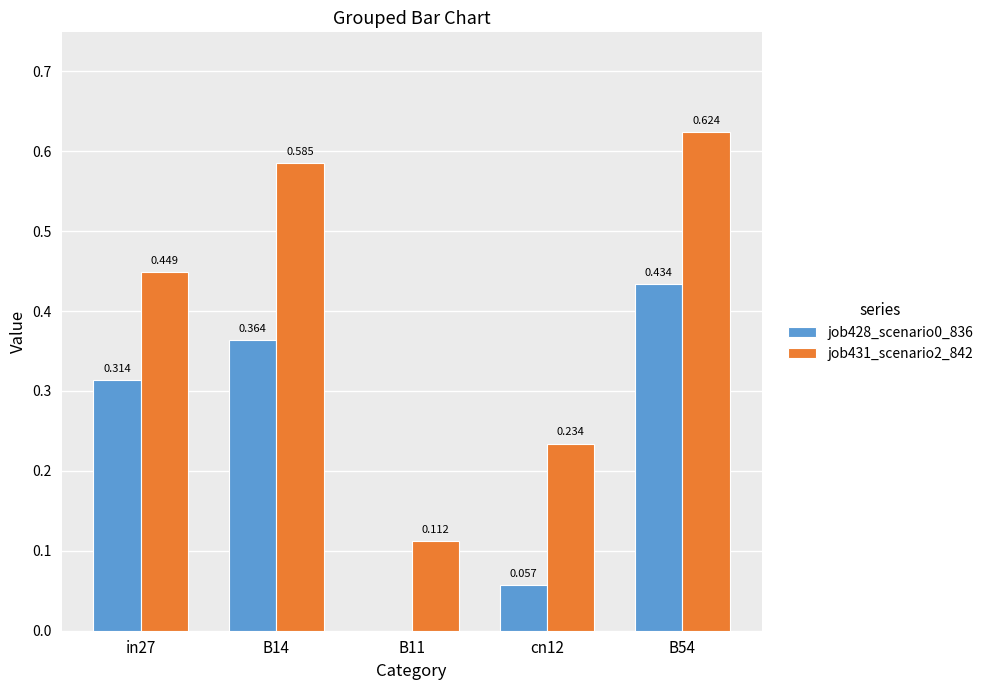

Is the value of job431_scenario2_842 at B54 greater than the value of job428_scenario0_836 at cn12?

Yes